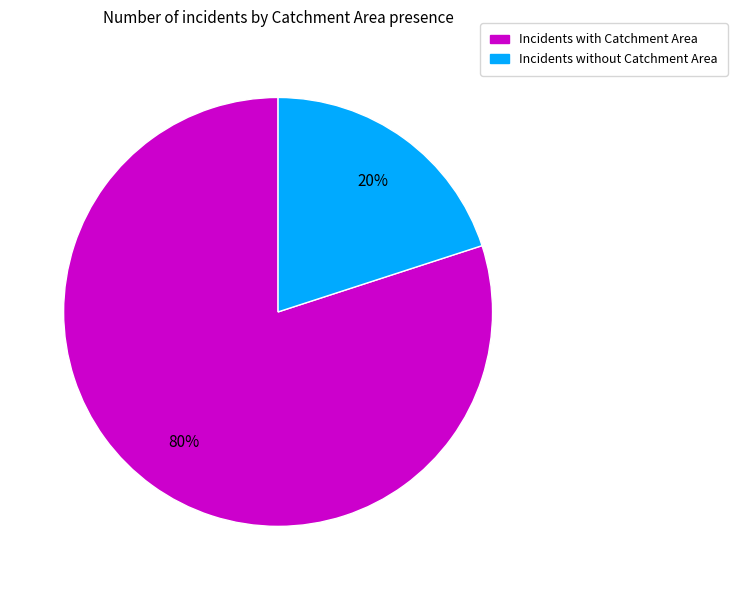

Is there any slice that represents more than half of the pie?

Yes